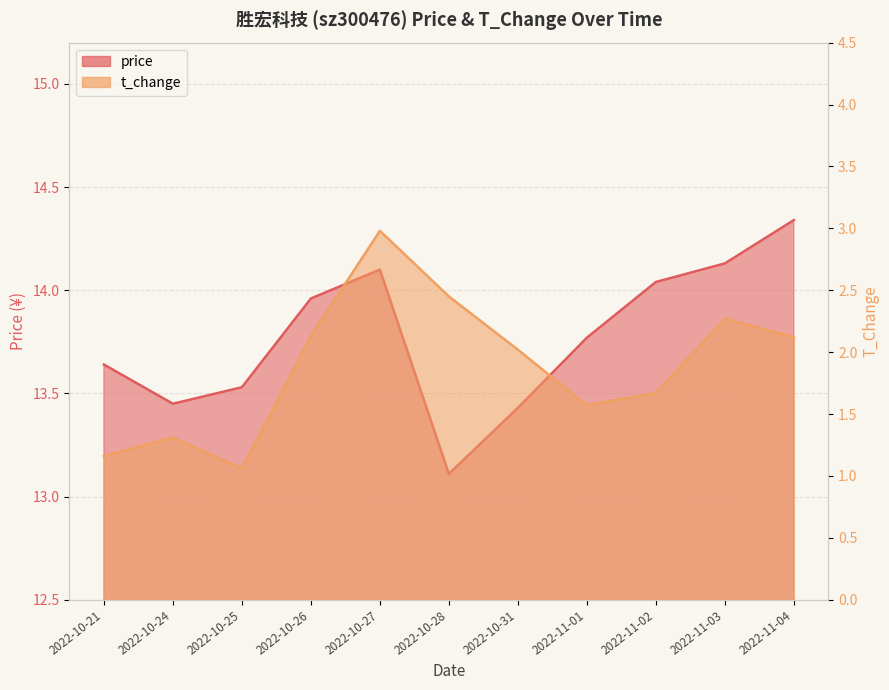

How many interior local valleys does the price series have?

2